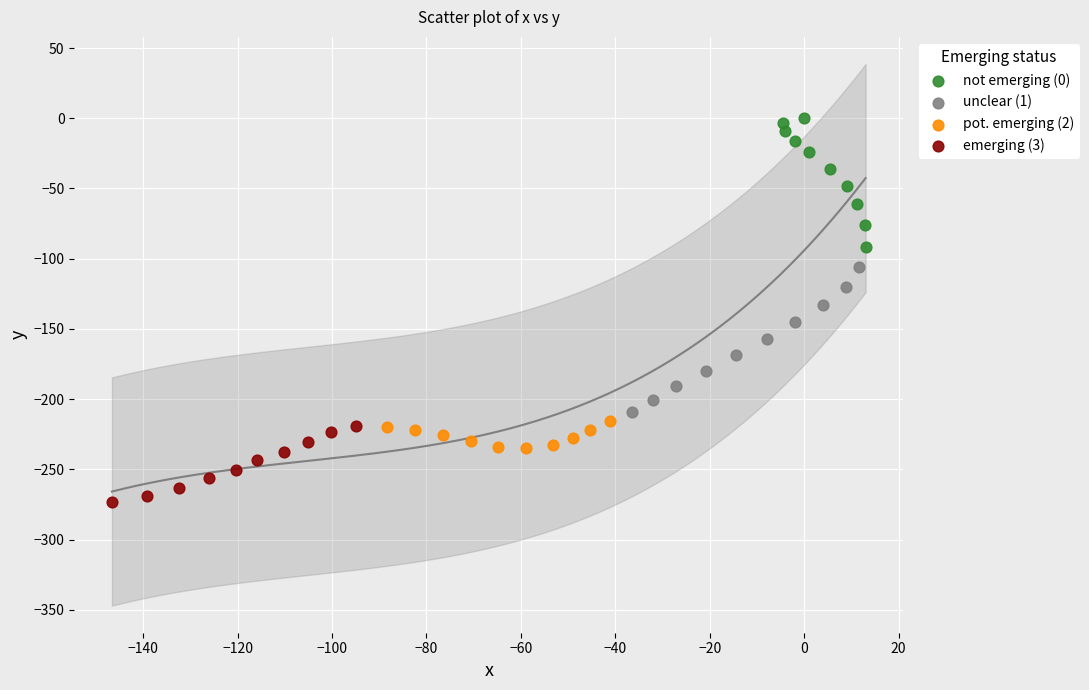

What are all the series names shown in the legend?

not emerging (0), unclear (1), pot. emerging (2), emerging (3)